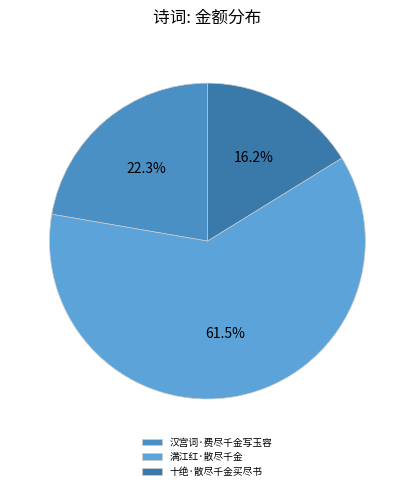

True or false: 满江红·散尽千金 accounts for 62% of the total.

True